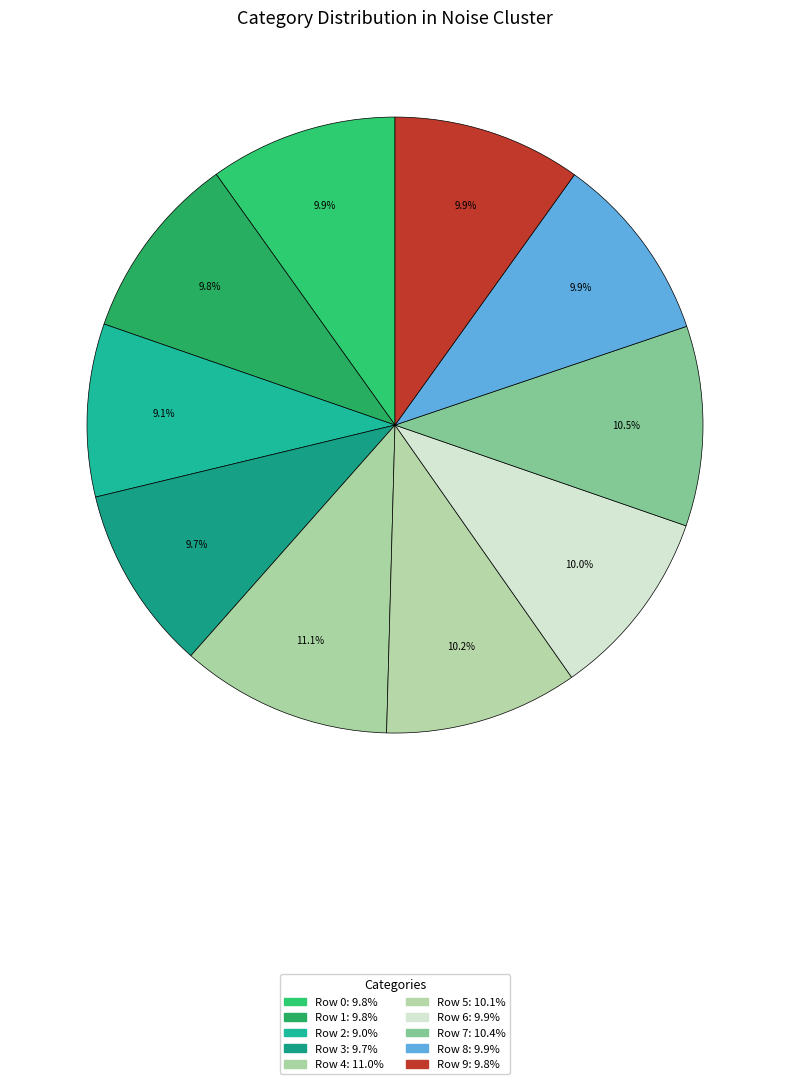

How many segments does this pie chart have?

10